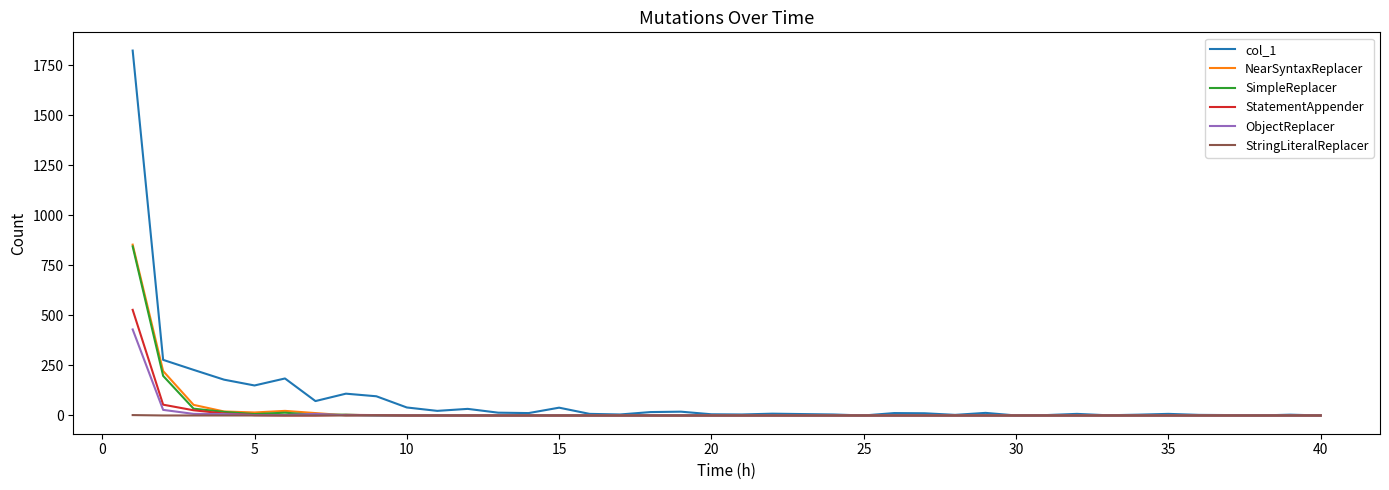

Which series has the largest range (max minus min)?

col_1